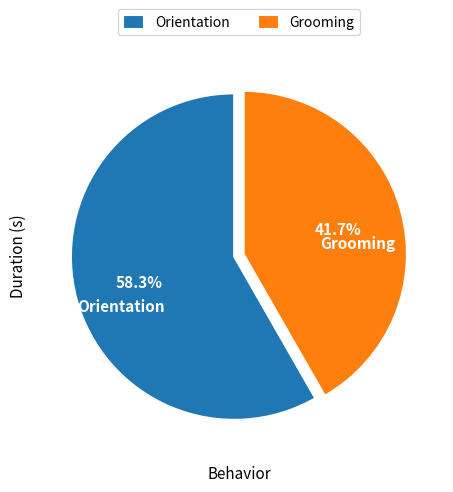

Rank the categories by value from lowest to highest.

Grooming, Orientation